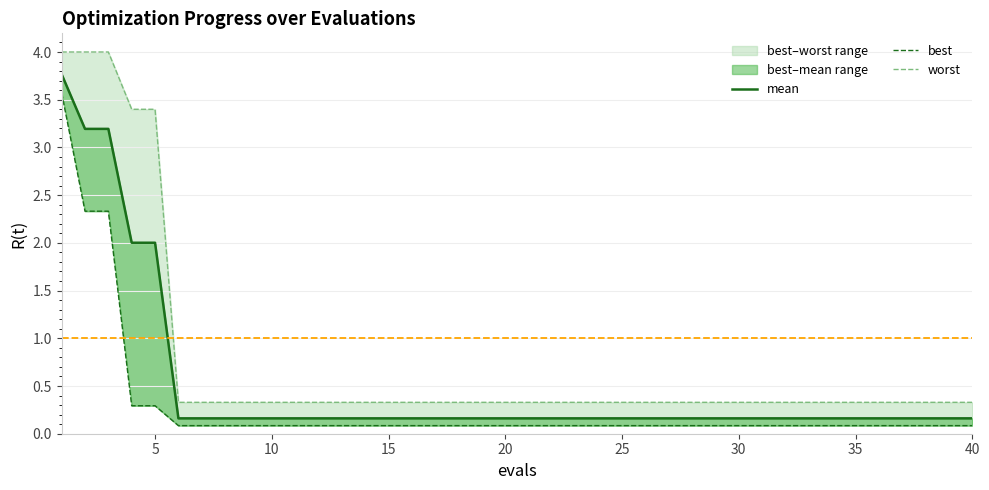

How many lines are shown in the chart?

3